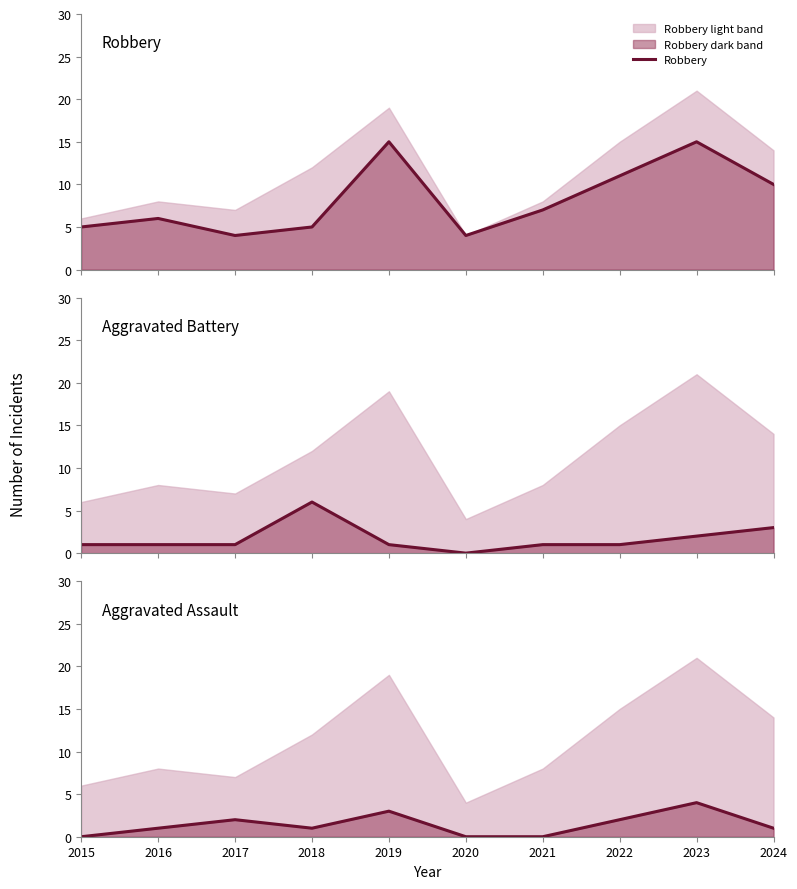

How many data points in Robbery are less than 7?

5